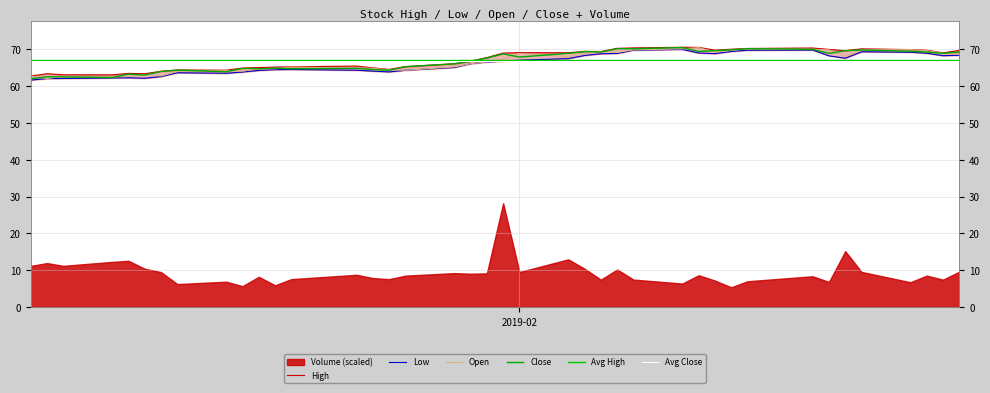

What is the difference between the Close values at 2019-01-18 and 2019-01-25?

0.6